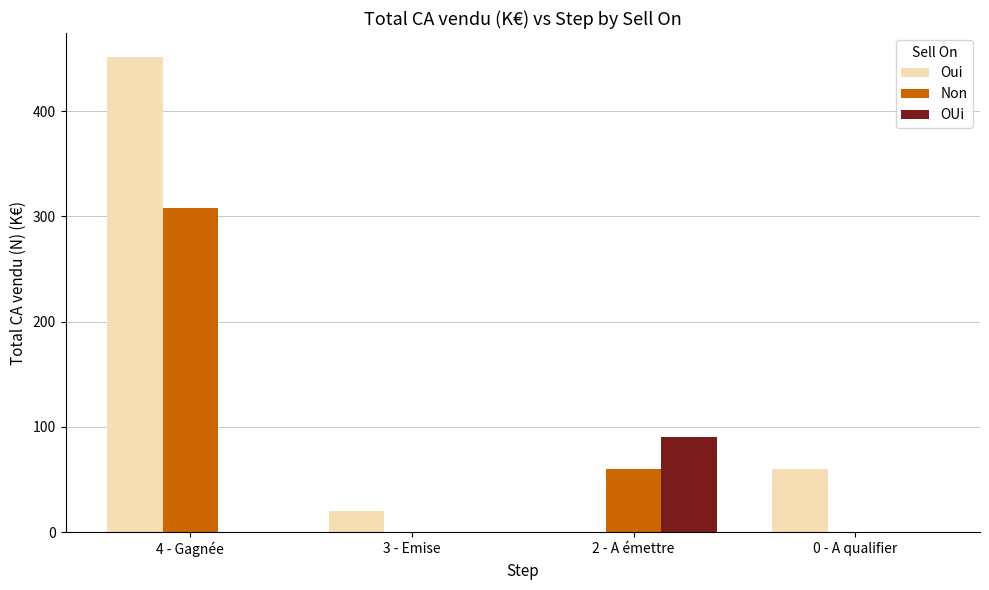

What is the sum of the Non values at 0 - A qualifier and 2 - A émettre?

60.0